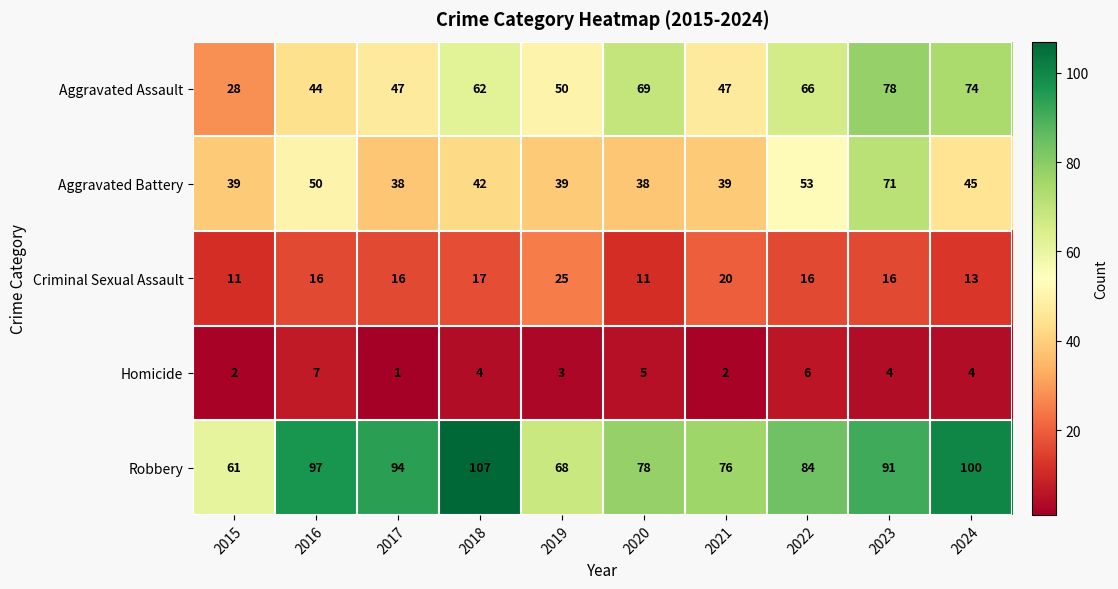

True or false: Homicide has a value of 7 at 2016.

True